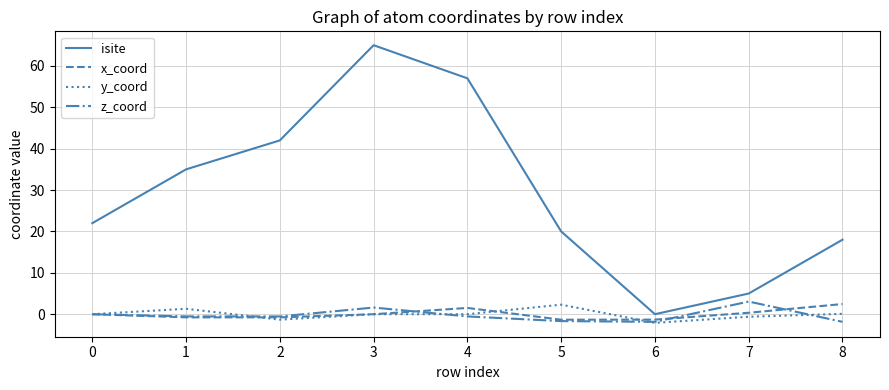

Which series changed the most between 4 and 7?

isite